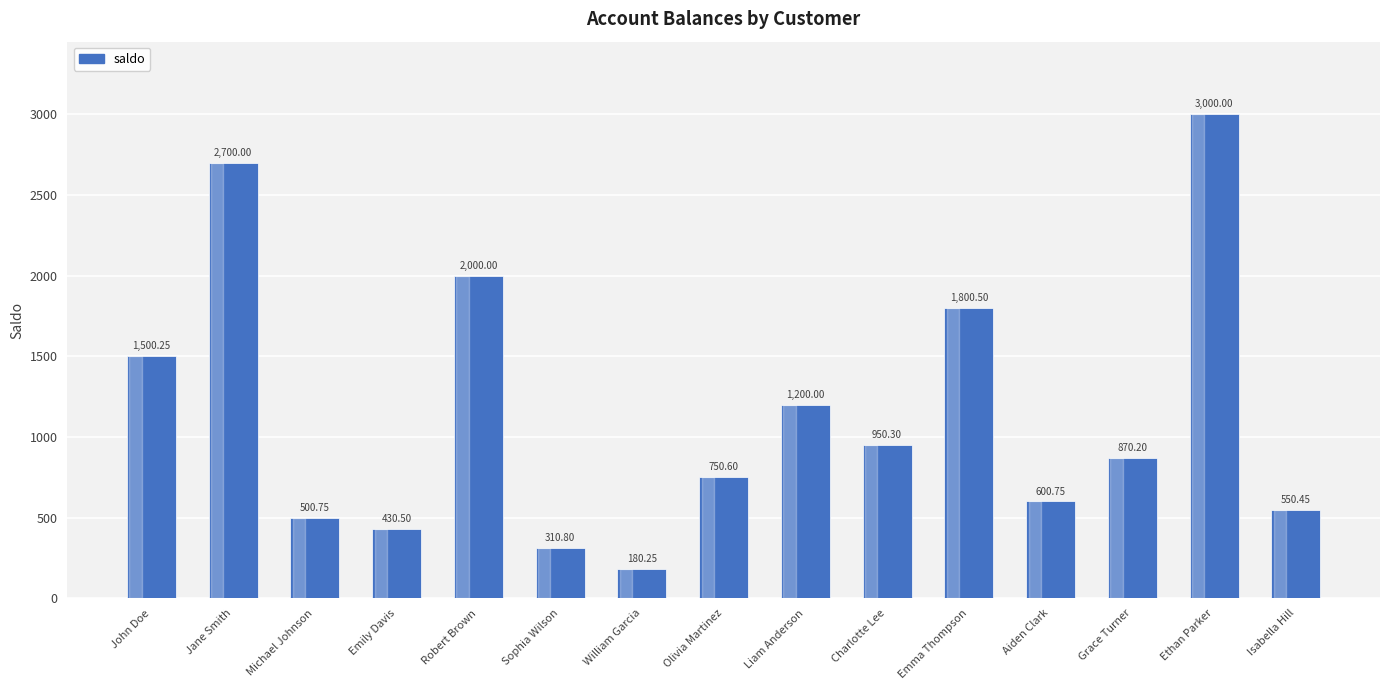

What is the ratio of the value at Emma Thompson to the value at Charlotte Lee?

1.9